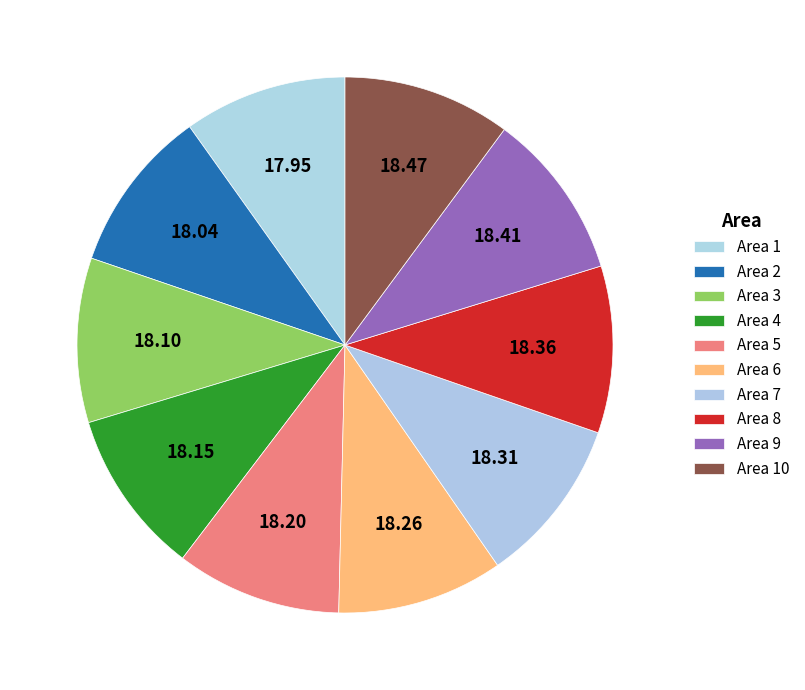

Count the number of slices in the pie.

10